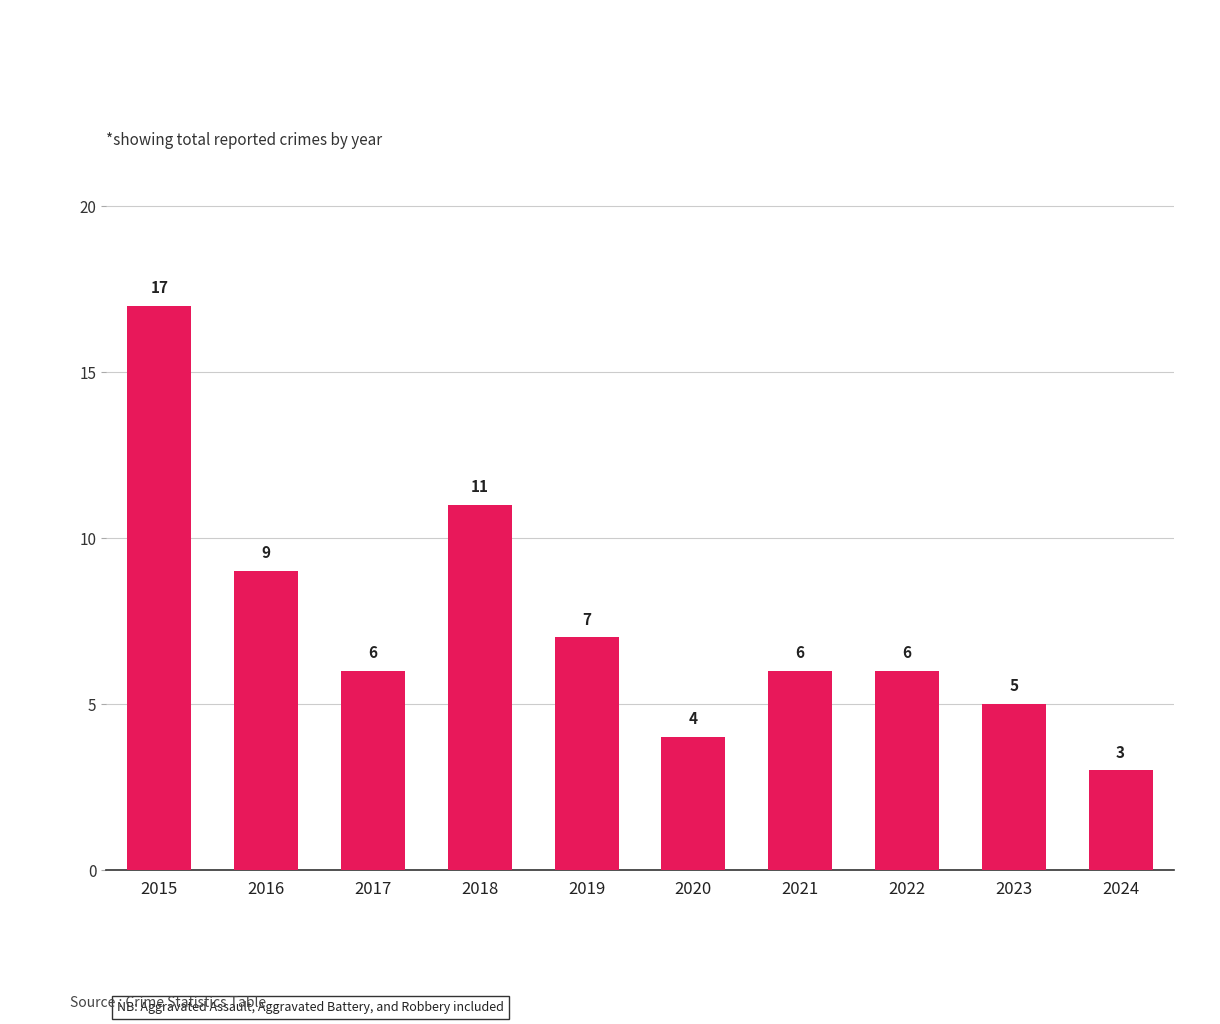

Where is the data nearest to the value 10?

2016